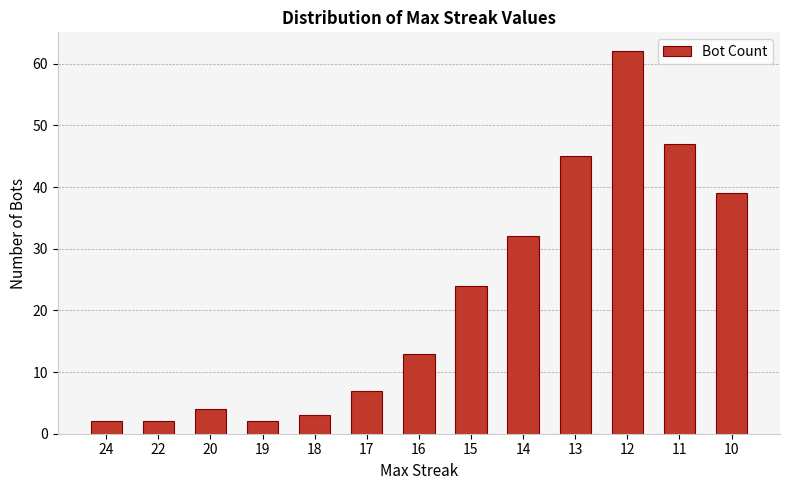

How many bars are there in total?

13